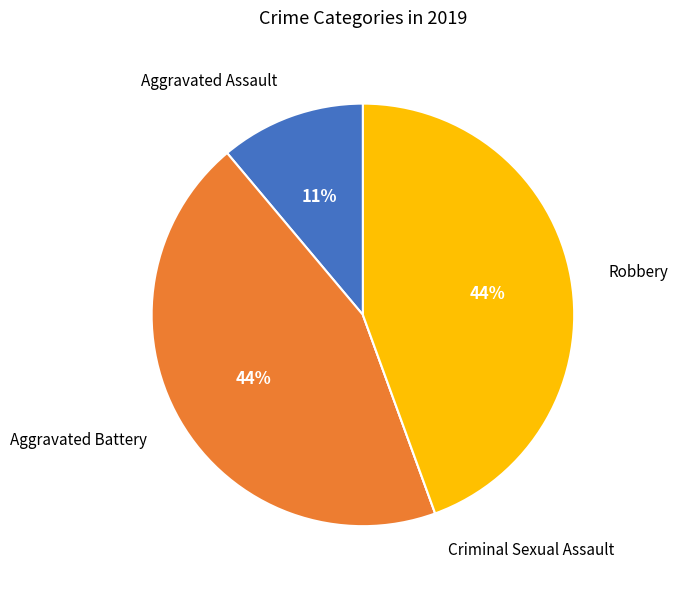

True or false: Robbery accounts for 44% of the total.

True